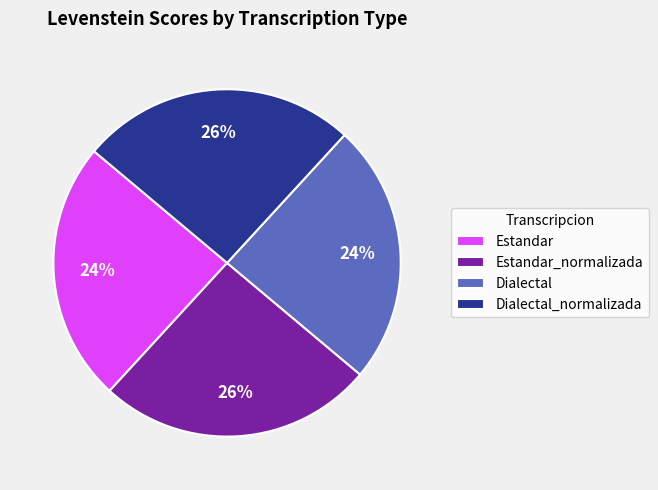

Is the sum of Dialectal and Estandar greater than half?

No